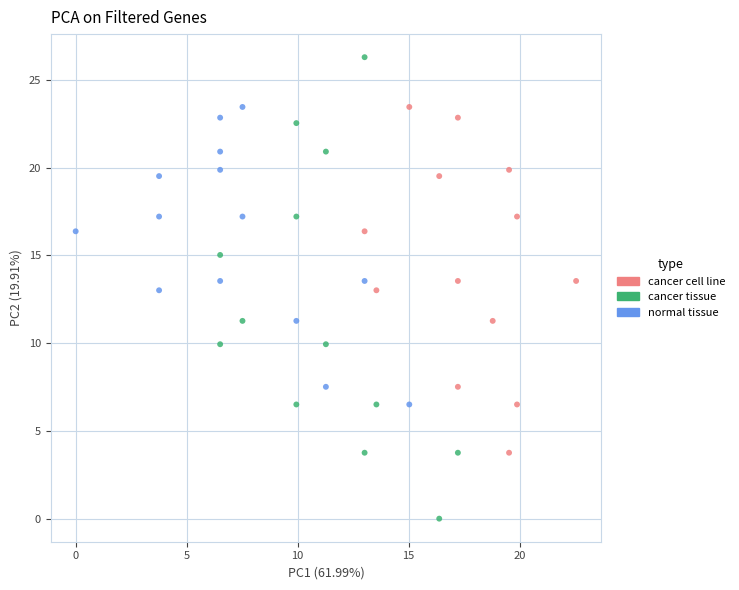

Which series contains the lowest Y value?

cancer tissue